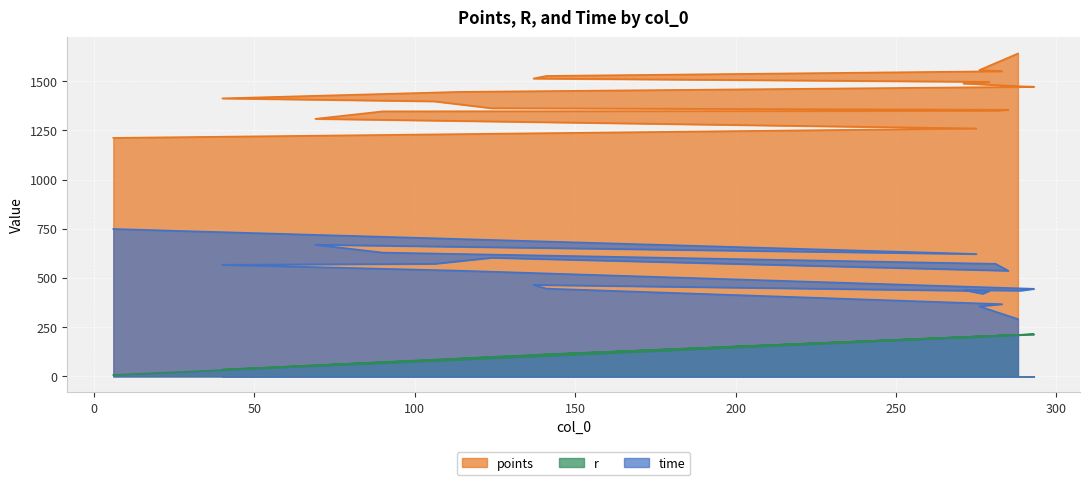

What are all the series names shown in the legend?

points, r, time